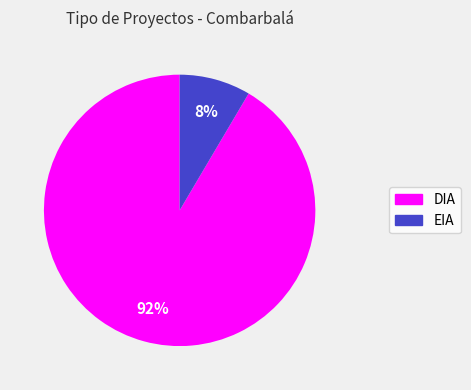

Count the number of slices in the pie.

2